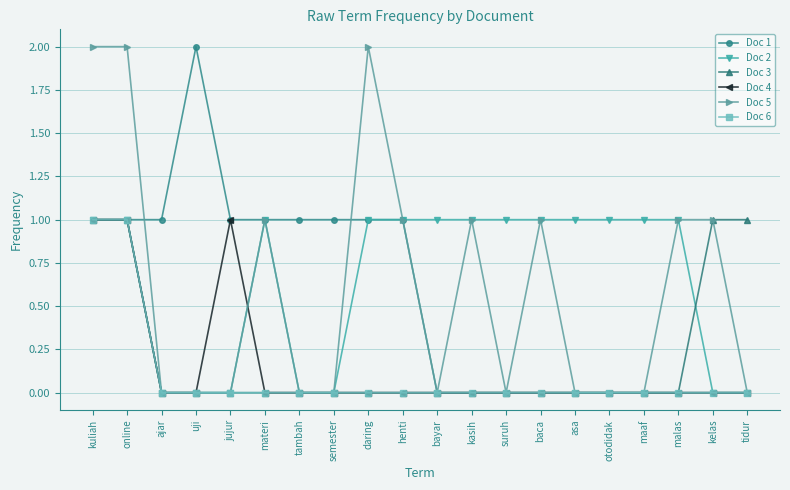

True or false: Doc 1 has more than 0 points higher than both neighbors.

True